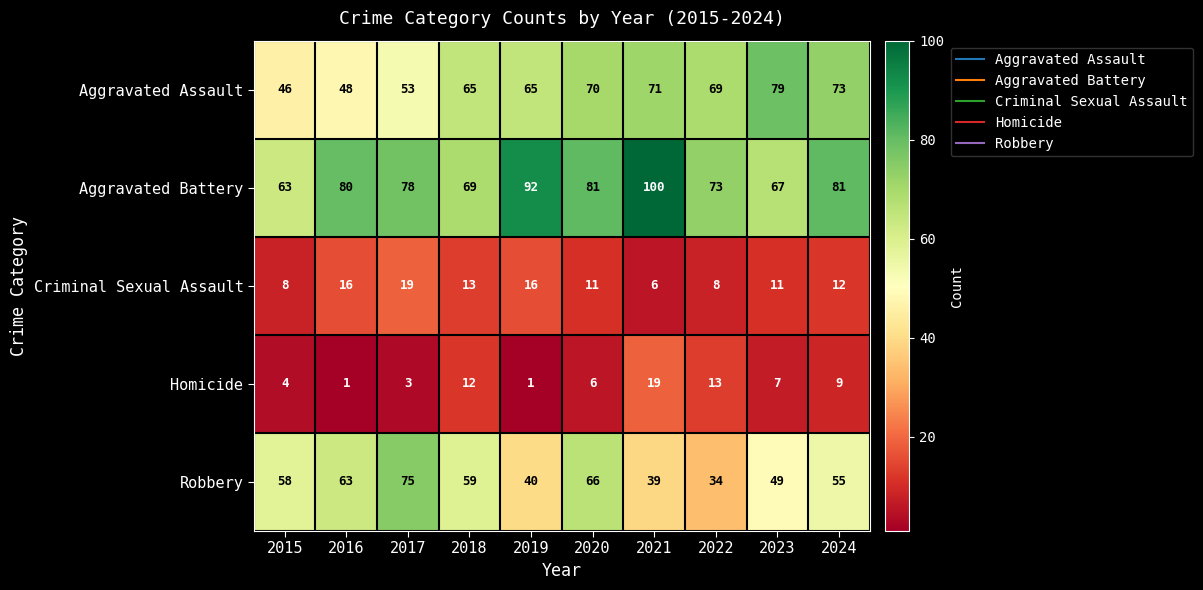

What is the maximum value shown in the chart?

100